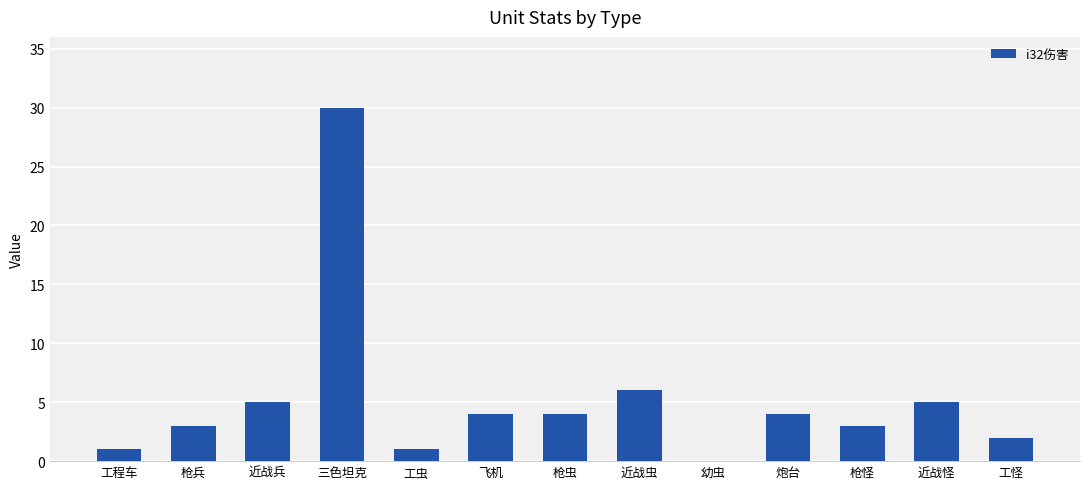

What is the change in value from 工虫 to 枪虫?

+3